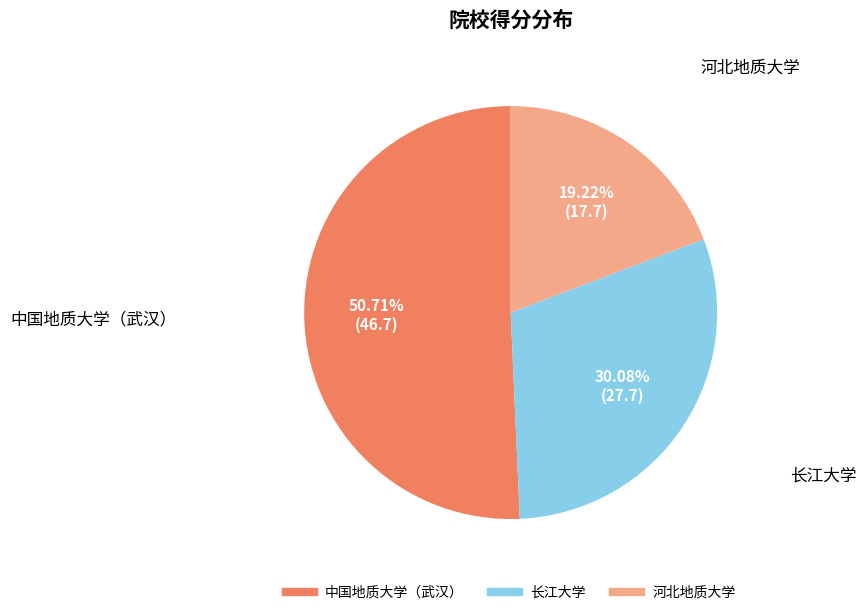

Rank the categories by value from lowest to highest.

河北地质大学, 长江大学, 中国地质大学（武汉）